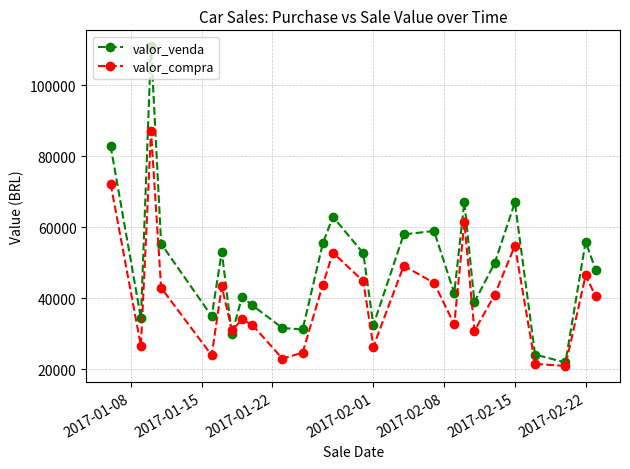

In valor_venda, how many points are lower than both neighbors (excluding endpoints)?

8